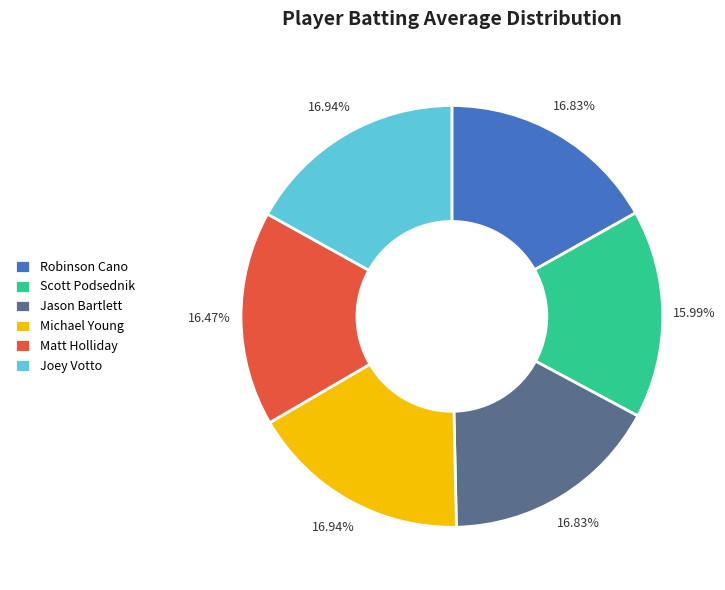

What is the ratio of the value at Robinson Cano to the value at Joey Votto?

1.0